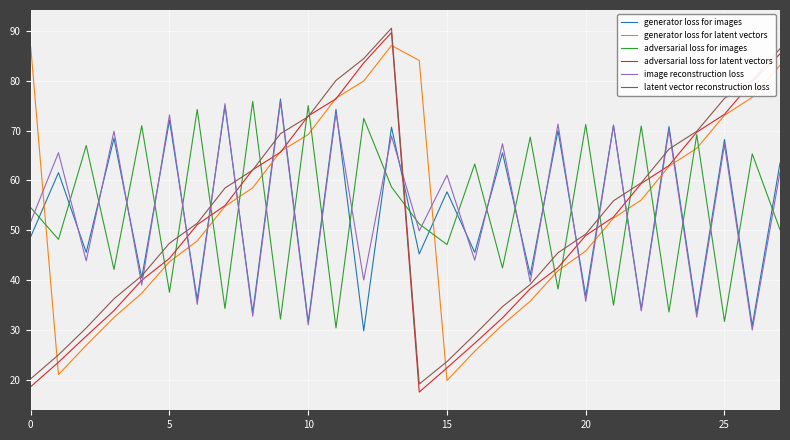

What is the highest value of the generator loss for images series?

76.3